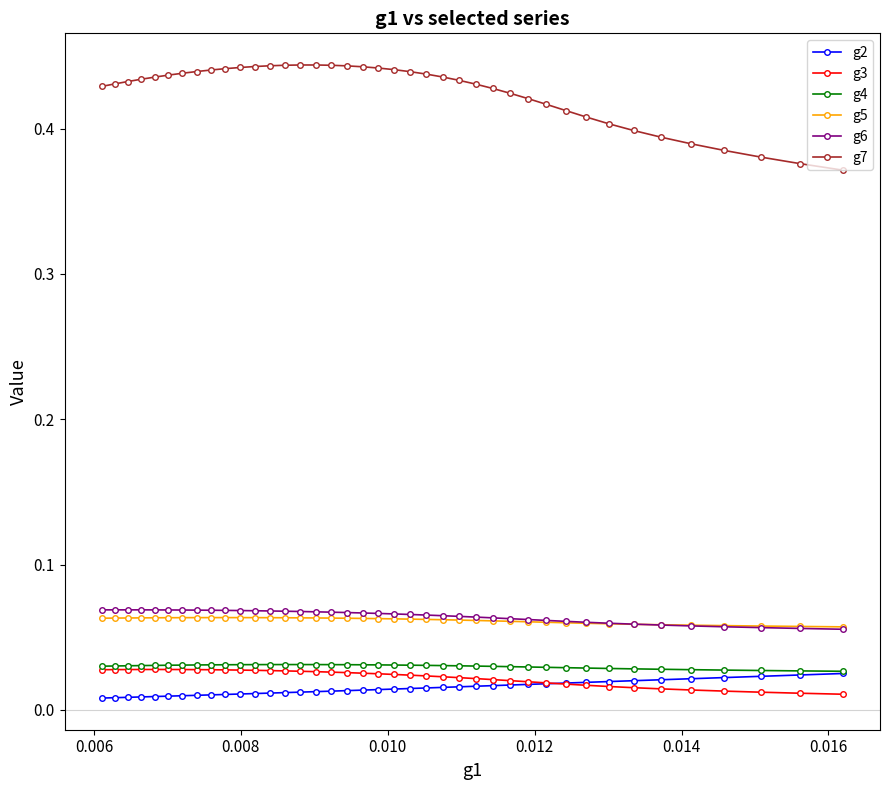

How many g3 values are between 0 and 1?

40